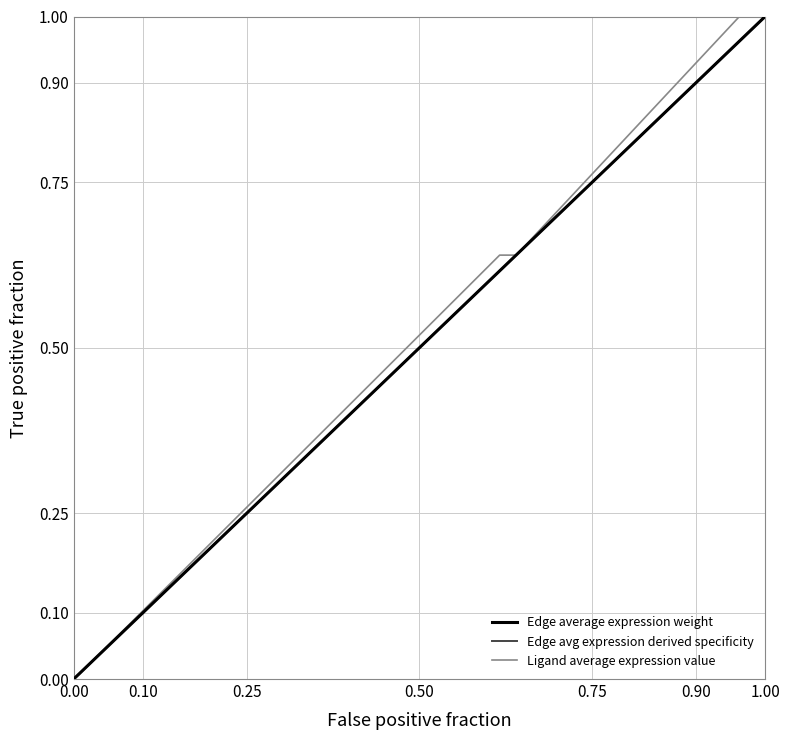

Which series has the largest range (max minus min)?

Edge average expression weight